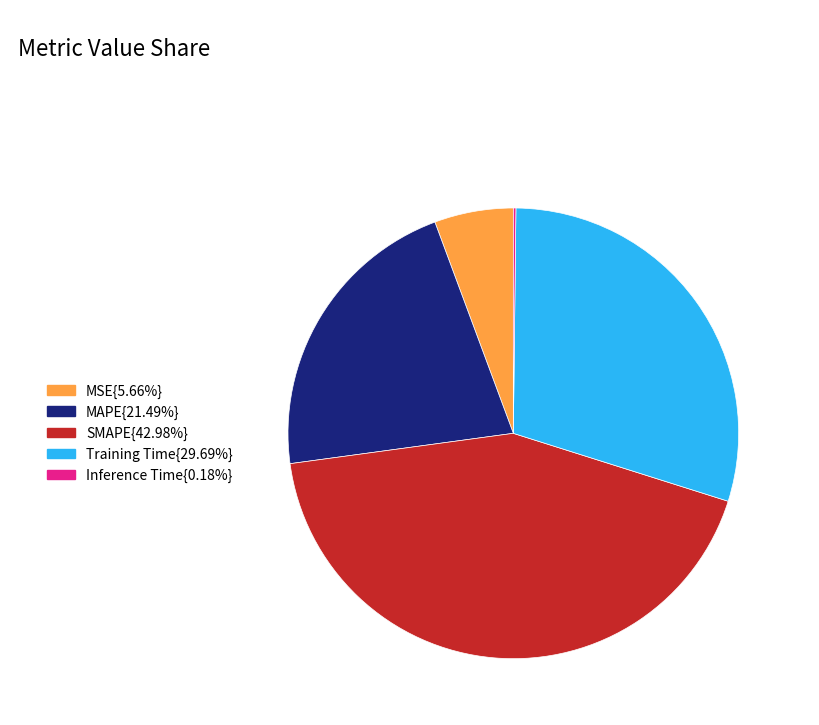

Is there a majority slice in this chart?

No